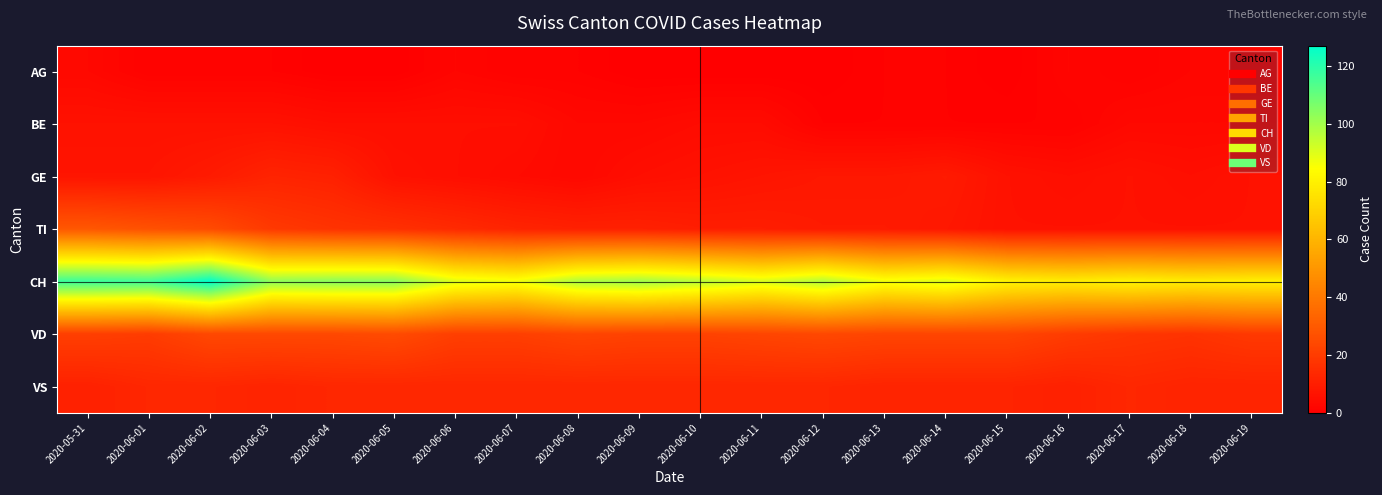

Reading left to right, extract all data points from this chart.

AG: 2020-05-31=3	2020-06-01=1	2020-06-02=1	2020-06-03=1	2020-06-04=0	2020-06-05=0	2020-06-06=2	2020-06-07=1	2020-06-08=1	2020-06-09=0	2020-06-10=0	2020-06-11=0	2020-06-12=0	2020-06-13=1	2020-06-14=1	2020-06-15=0	2020-06-16=2	2020-06-17=1	2020-06-18=2	2020-06-19=2
BE: 2020-05-31=6	2020-06-01=6	2020-06-02=6	2020-06-03=6	2020-06-04=5	2020-06-05=5	2020-06-06=5	2020-06-07=5	2020-06-08=3	2020-06-09=3	2020-06-10=4	2020-06-11=4	2020-06-12=1	2020-06-13=1	2020-06-14=1	2020-06-15=1	2020-06-16=1	2020-06-17=3	2020-06-18=3	2020-06-19=3
GE: 2020-05-31=7	2020-06-01=7	2020-06-02=9	2020-06-03=12	2020-06-04=11	2020-06-05=6	2020-06-06=5	2020-06-07=4	2020-06-08=3	2020-06-09=5	2020-06-10=6	2020-06-11=7	2020-06-12=8	2020-06-13=8	2020-06-14=9	2020-06-15=6	2020-06-16=5	2020-06-17=6	2020-06-18=5	2020-06-19=6
TI: 2020-05-31=29	2020-06-01=27	2020-06-02=25	2020-06-03=19	2020-06-04=17	2020-06-05=16	2020-06-06=14	2020-06-07=12	2020-06-08=11	2020-06-09=11	2020-06-10=10	2020-06-11=10	2020-06-12=9	2020-06-13=9	2020-06-14=8	2020-06-15=6	2020-06-16=6	2020-06-17=6	2020-06-18=6	2020-06-19=6
CH: 2020-05-31=117	2020-06-01=116	2020-06-02=127	2020-06-03=103	2020-06-04=104	2020-06-05=104	2020-06-06=90	2020-06-07=87	2020-06-08=98	2020-06-09=100	2020-06-10=96	2020-06-11=91	2020-06-12=97	2020-06-13=87	2020-06-14=90	2020-06-15=81	2020-06-16=79	2020-06-17=81	2020-06-18=79	2020-06-19=80
VD: 2020-05-31=21	2020-06-01=20	2020-06-02=24	2020-06-03=24	2020-06-04=24	2020-06-05=25	2020-06-06=21	2020-06-07=21	2020-06-08=23	2020-06-09=22	2020-06-10=22	2020-06-11=23	2020-06-12=24	2020-06-13=23	2020-06-14=23	2020-06-15=23	2020-06-16=20	2020-06-17=18	2020-06-18=17	2020-06-19=19
VS: 2020-05-31=11	2020-06-01=13	2020-06-02=13	2020-06-03=12	2020-06-04=13	2020-06-05=13	2020-06-06=13	2020-06-07=13	2020-06-08=13	2020-06-09=13	2020-06-10=13	2020-06-11=13	2020-06-12=13	2020-06-13=12	2020-06-14=12	2020-06-15=12	2020-06-16=11	2020-06-17=13	2020-06-18=12	2020-06-19=12